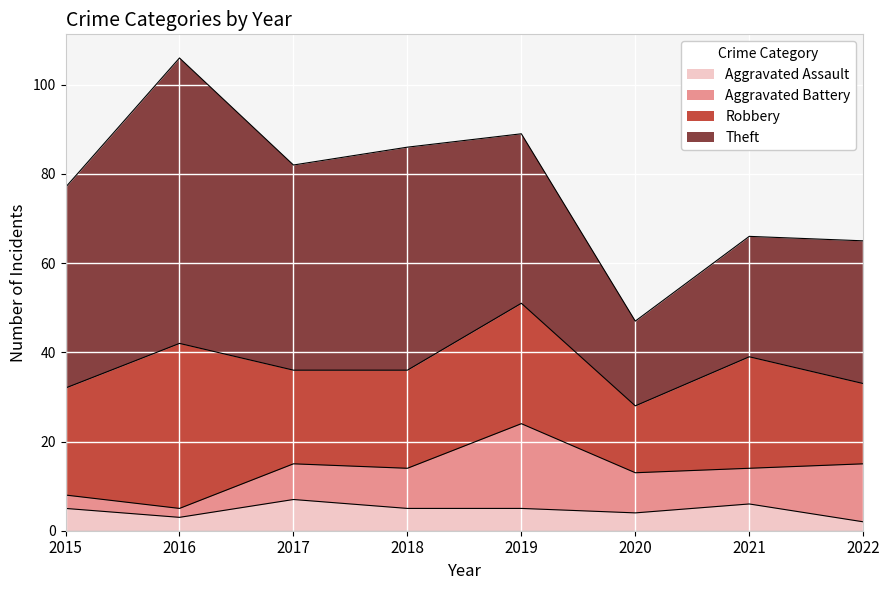

Reading right to left, list all the values displayed in this chart.

Aggravated Assault: 2022=2	2021=6	2020=4	2019=5	2018=5	2017=7	2016=3	2015=5
Aggravated Battery: 2022=13	2021=8	2020=9	2019=19	2018=9	2017=8	2016=2	2015=3
Robbery: 2022=18	2021=25	2020=15	2019=27	2018=22	2017=21	2016=37	2015=24
Theft: 2022=32	2021=27	2020=19	2019=38	2018=50	2017=46	2016=64	2015=45